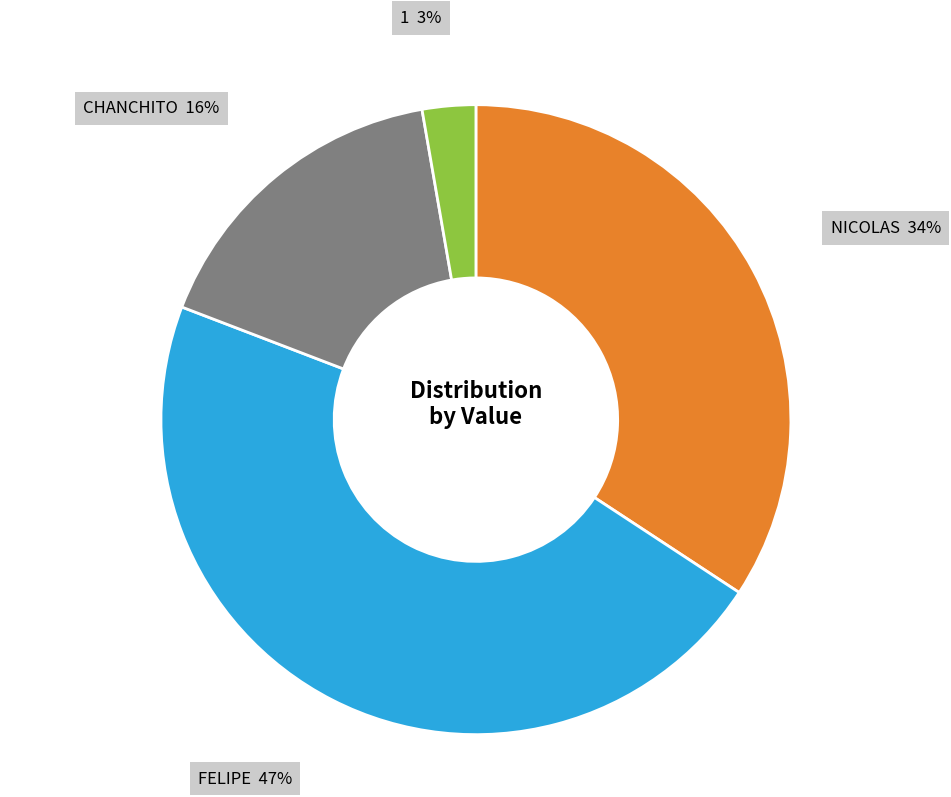

Is there a majority slice in this chart?

No